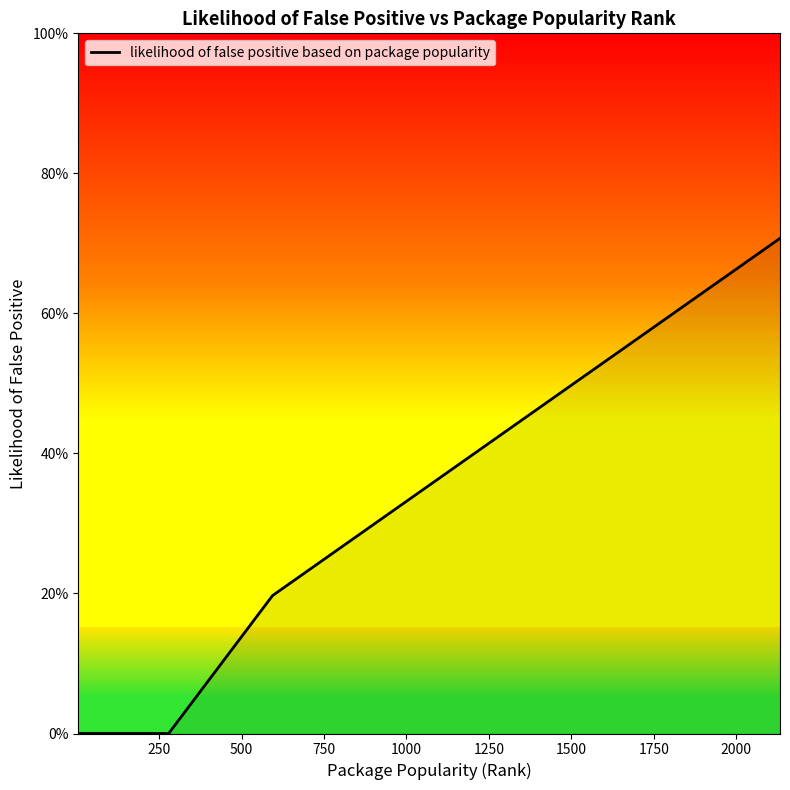

Reading left to right, extract all data points from this chart.

0.0	0.0	0.0	0.0	0.0	0.0	0.0	0.0	0.2	0.3	0.4	0.5	0.5	0.5	0.6	0.6	0.6	0.6	0.6	0.7